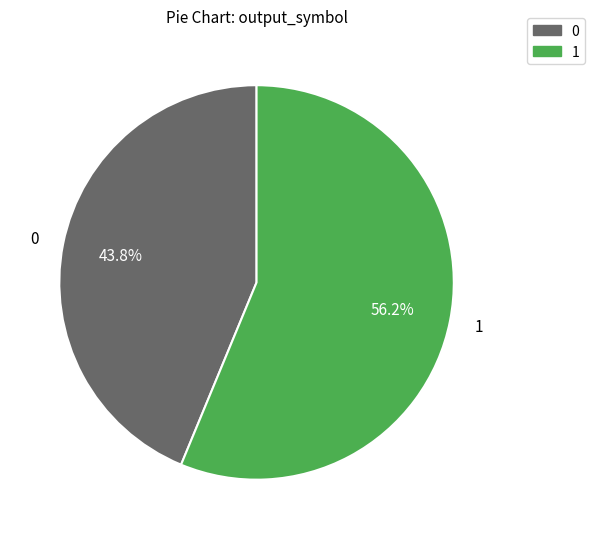

Rank the categories by value from lowest to highest.

0, 1